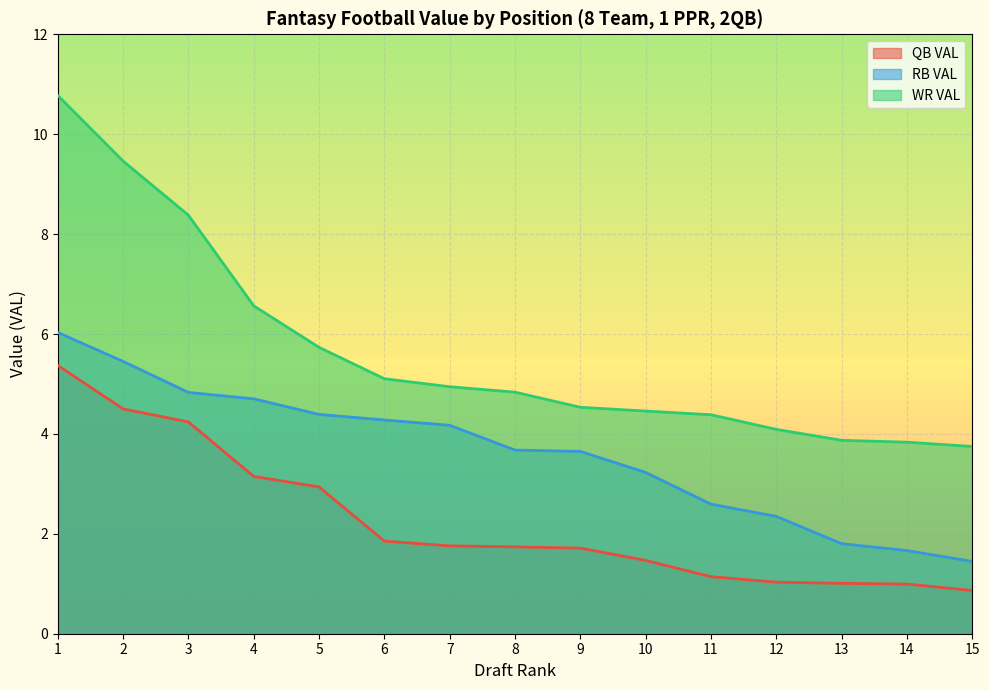

Which category has the lowest value across all series?

15